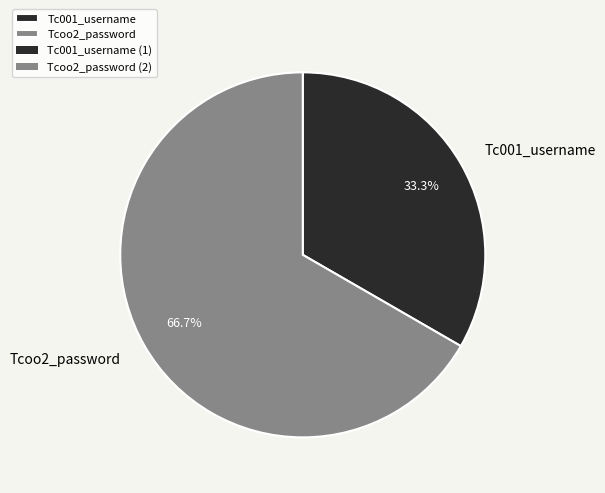

To the nearest percent, what portion does Tc001_username represent?

33%